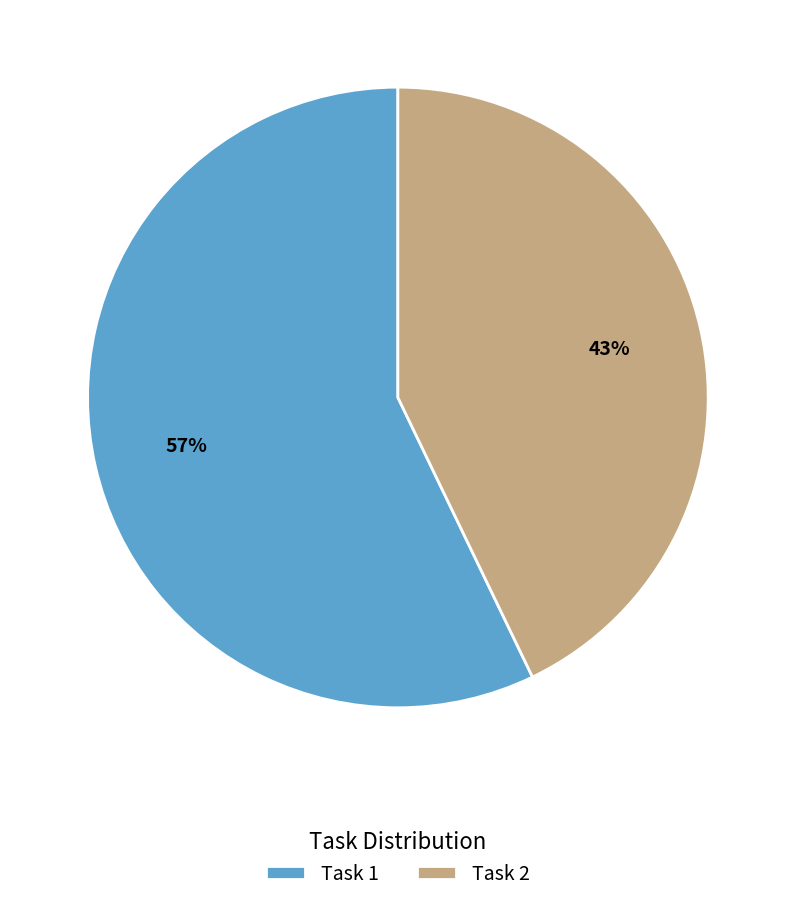

To the nearest percent, what is the average slice percentage?

50%